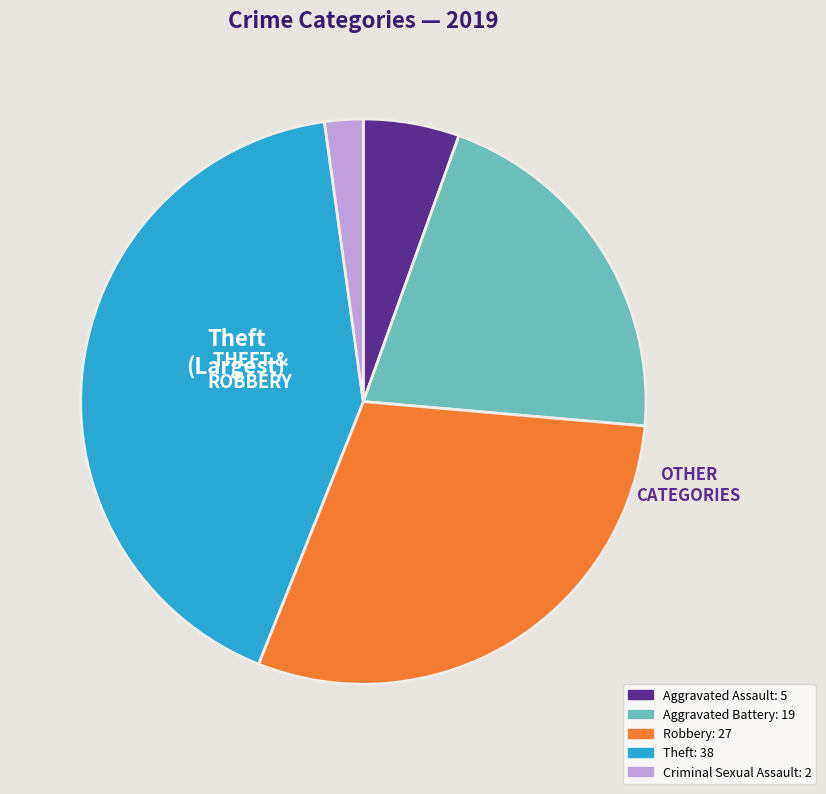

Does any single category account for the majority?

No